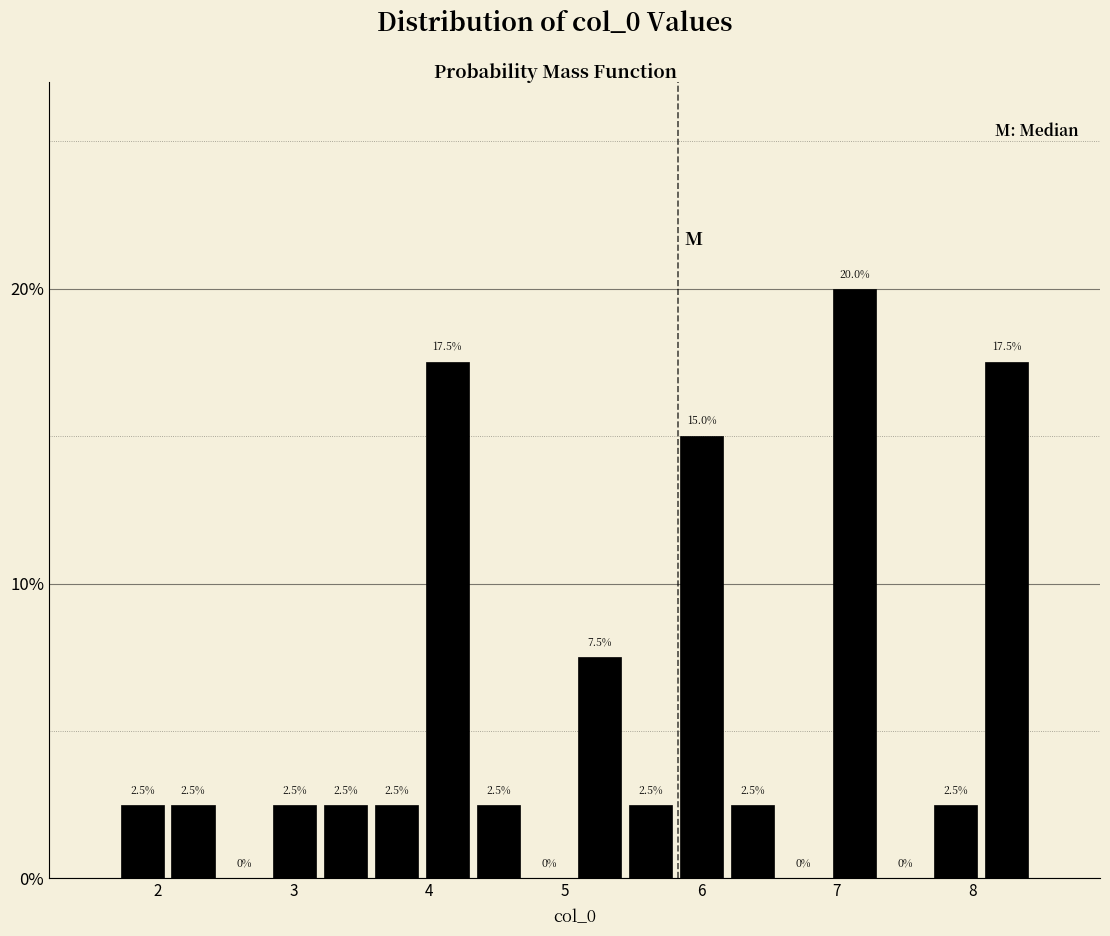

Around what value on the x-axis is the tallest bar? Give the approximate position of its centre, as read against the axis.

7.1